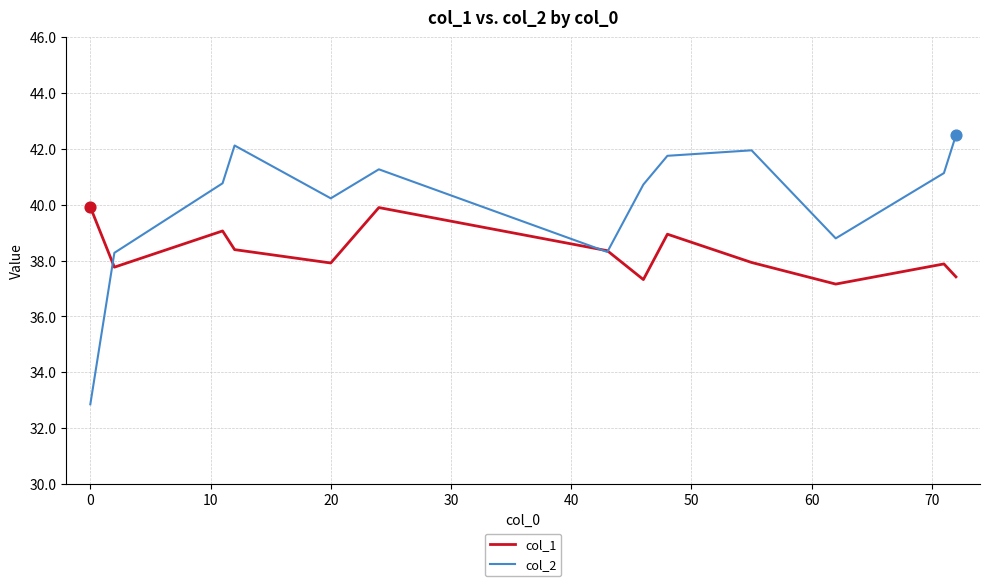

Which series has the largest total across all categories?

col_2